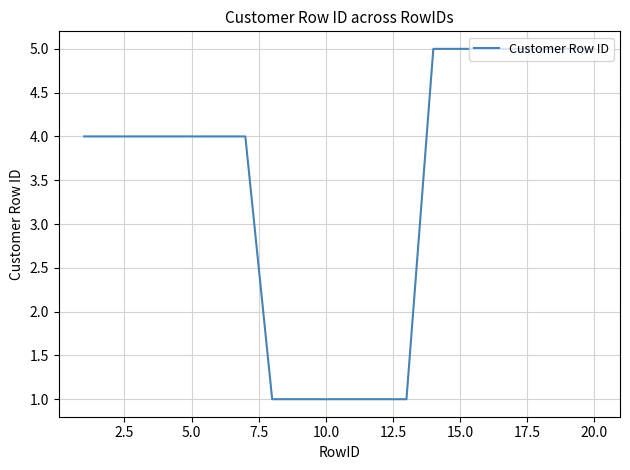

What is the difference between the maximum and minimum values?

4